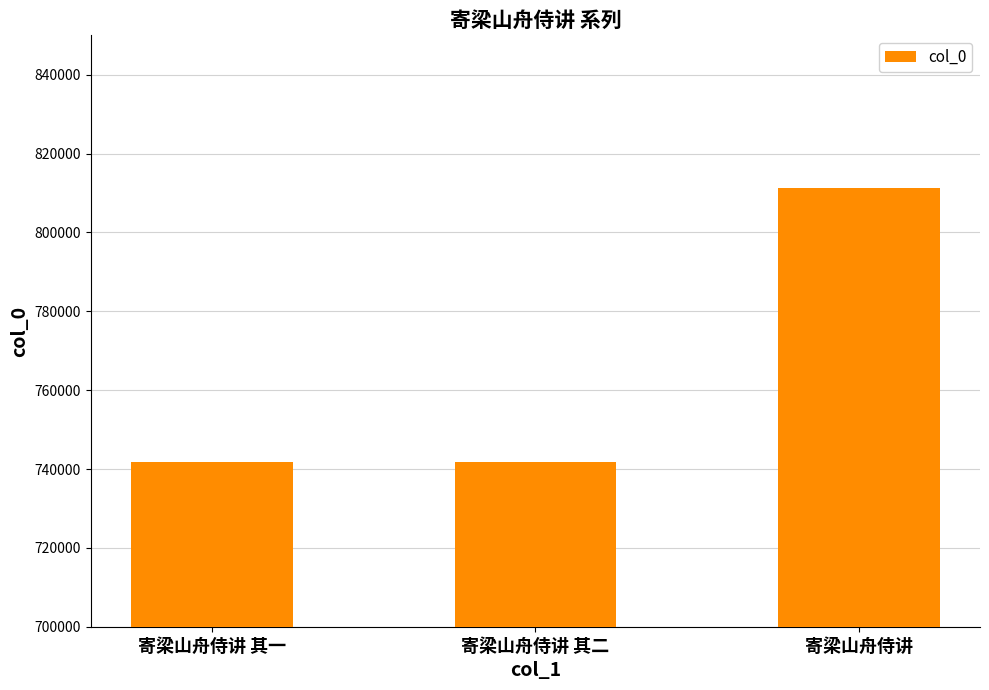

What is the label of the 1st bar from the right?

寄梁山舟侍讲